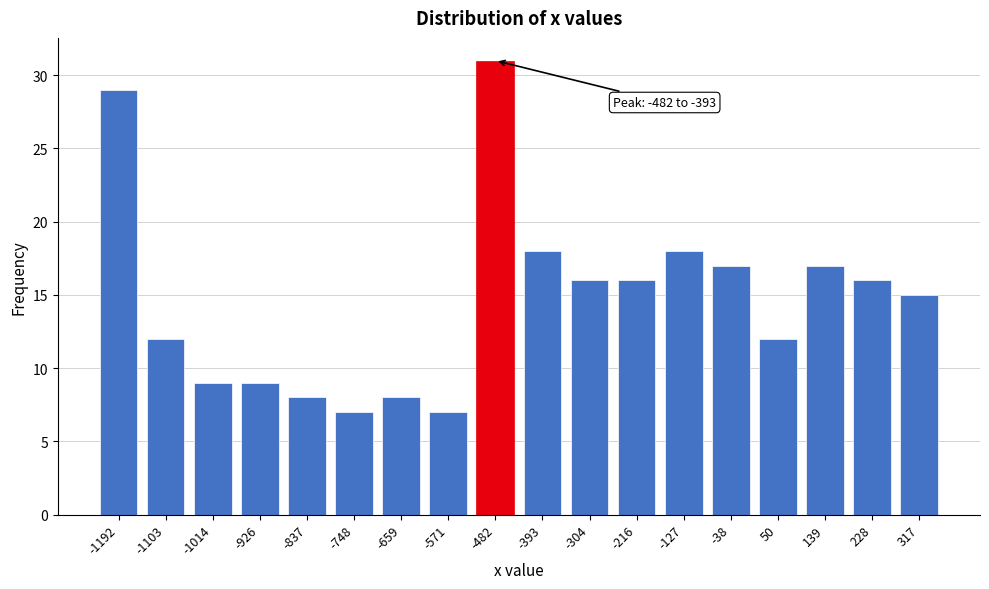

Reading right to left, list all the values displayed in this chart.

15	16	17	12	17	18	16	16	18	31	7	8	7	8	9	9	12	29